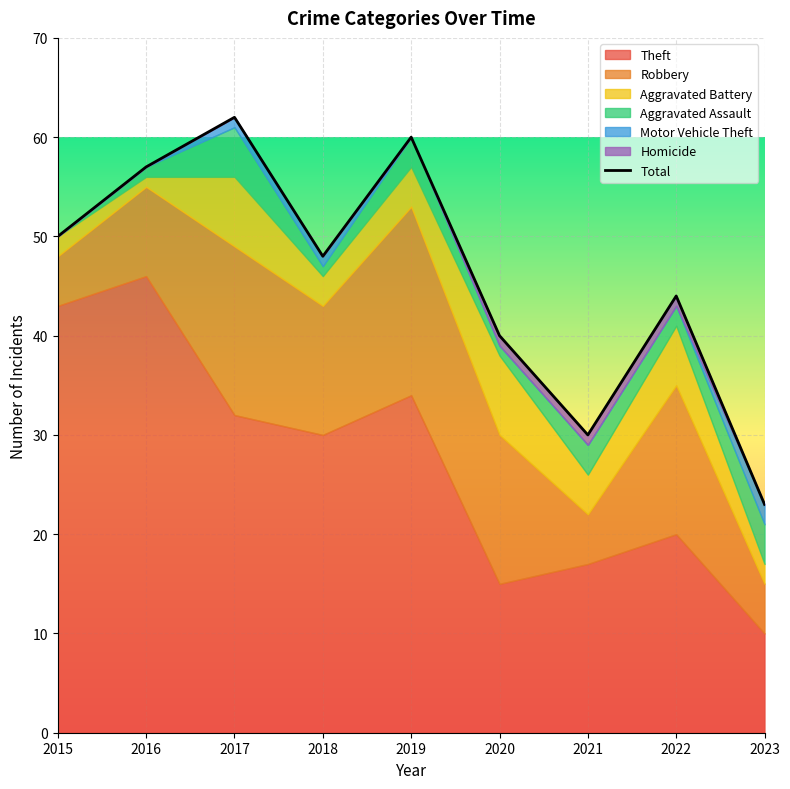

Where does the data first go above 48?

2015